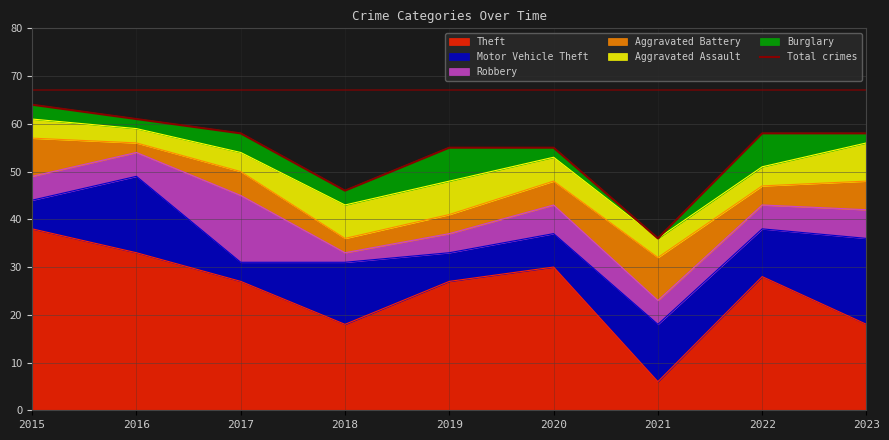

Rank the categories by value from lowest to highest.

2021, 2018, 2019, 2020, 2017, 2022, 2023, 2016, 2015